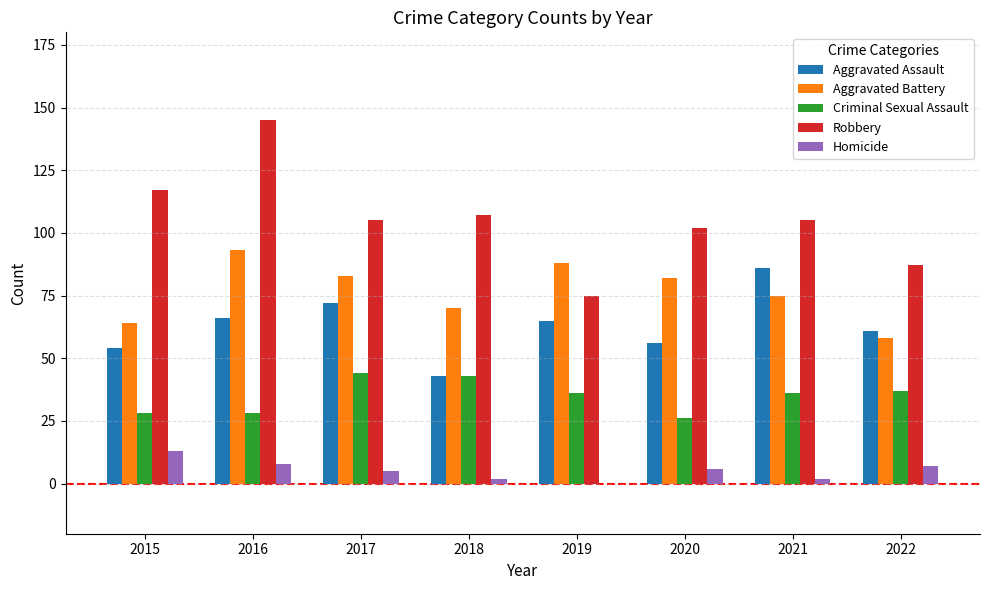

Which series changed the most between 2016 and 2020?

Robbery